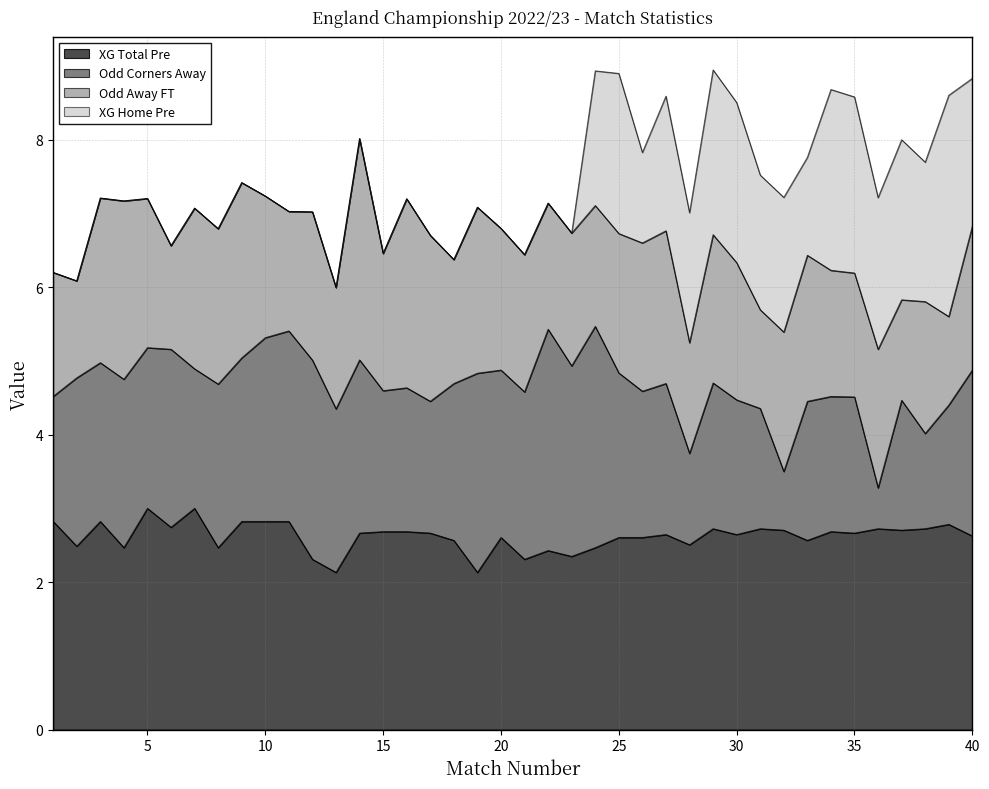

List the series in order of their peak value, lowest first.

XG_Total_Pre, XG_Home_Pre, Odd_Corners_A, Odd_A_FT